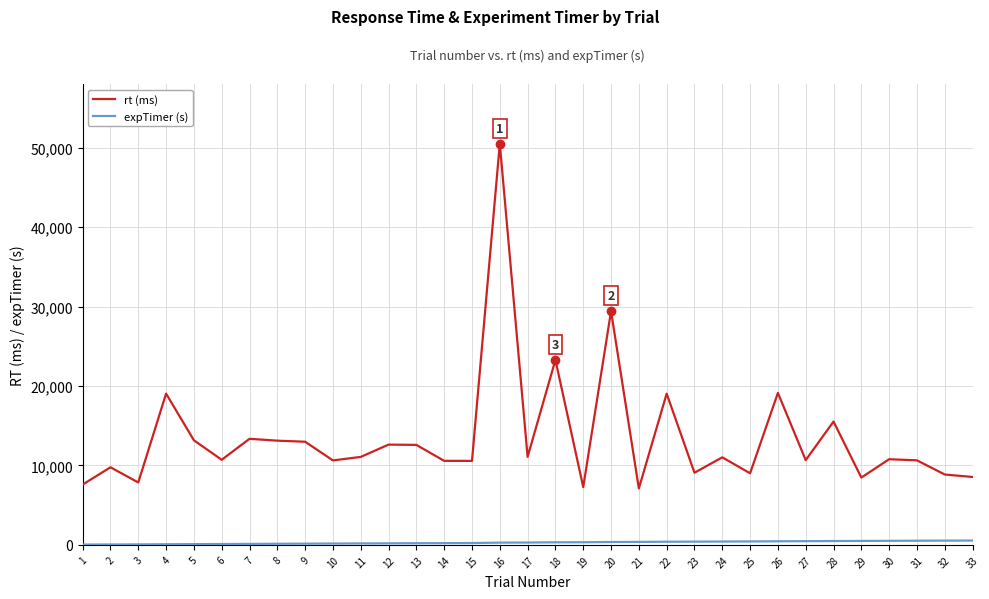

What is the difference between the maximum and minimum values in the rt (ms) series?

43404.0